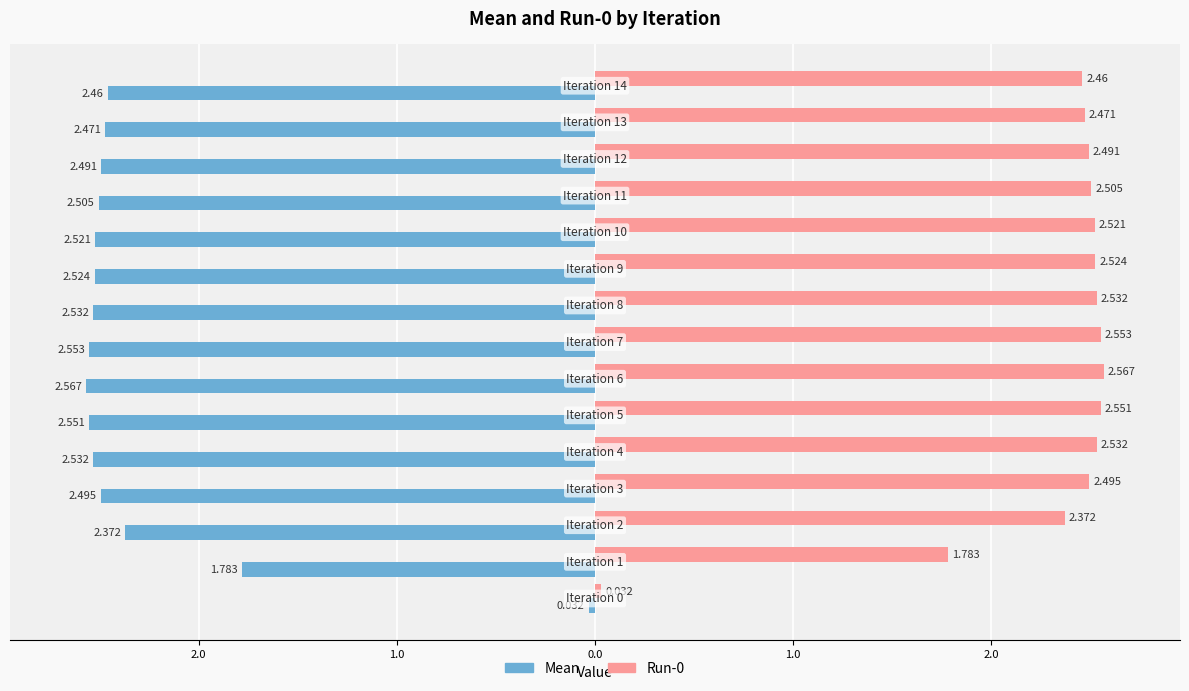

What is the value of the Mean bar at the 3rd from the left?

-2.4